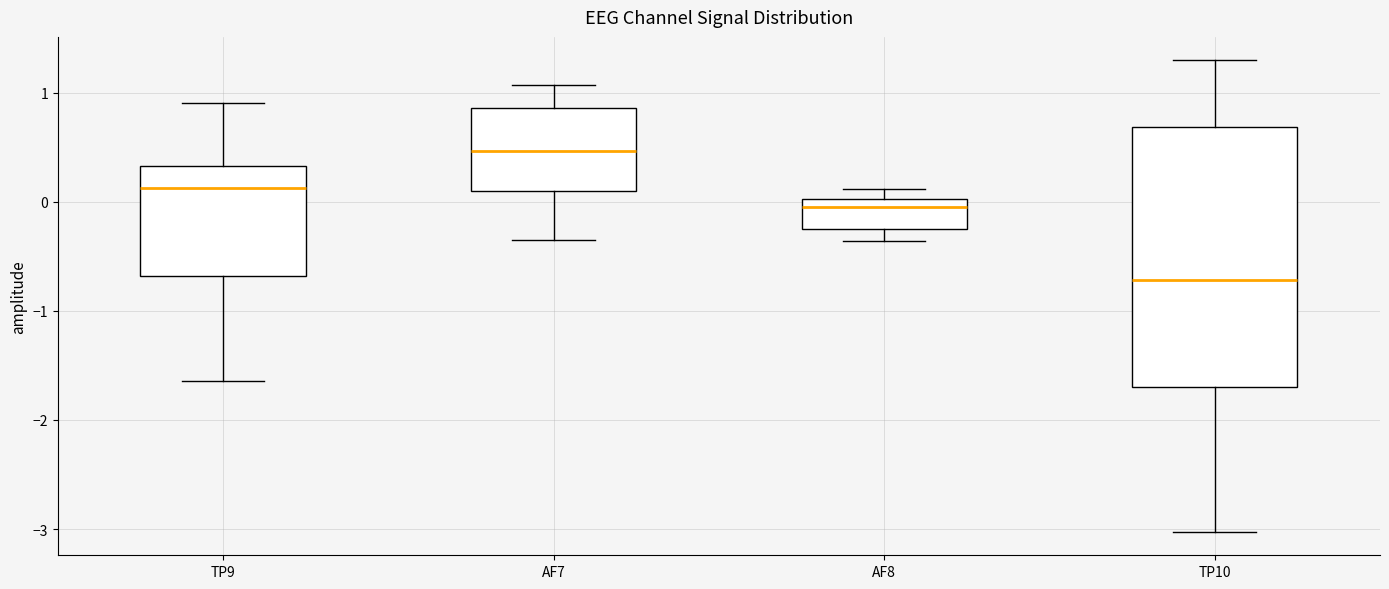

Which box is the tallest, from its lower edge to its upper edge?

TP10